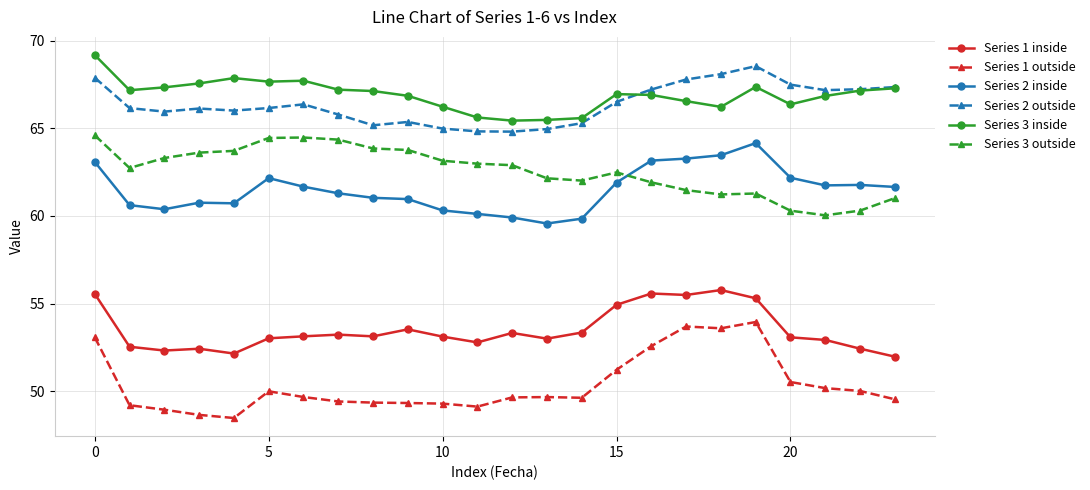

True or false: Series 3 outside has more than 0 interior local peaks.

True